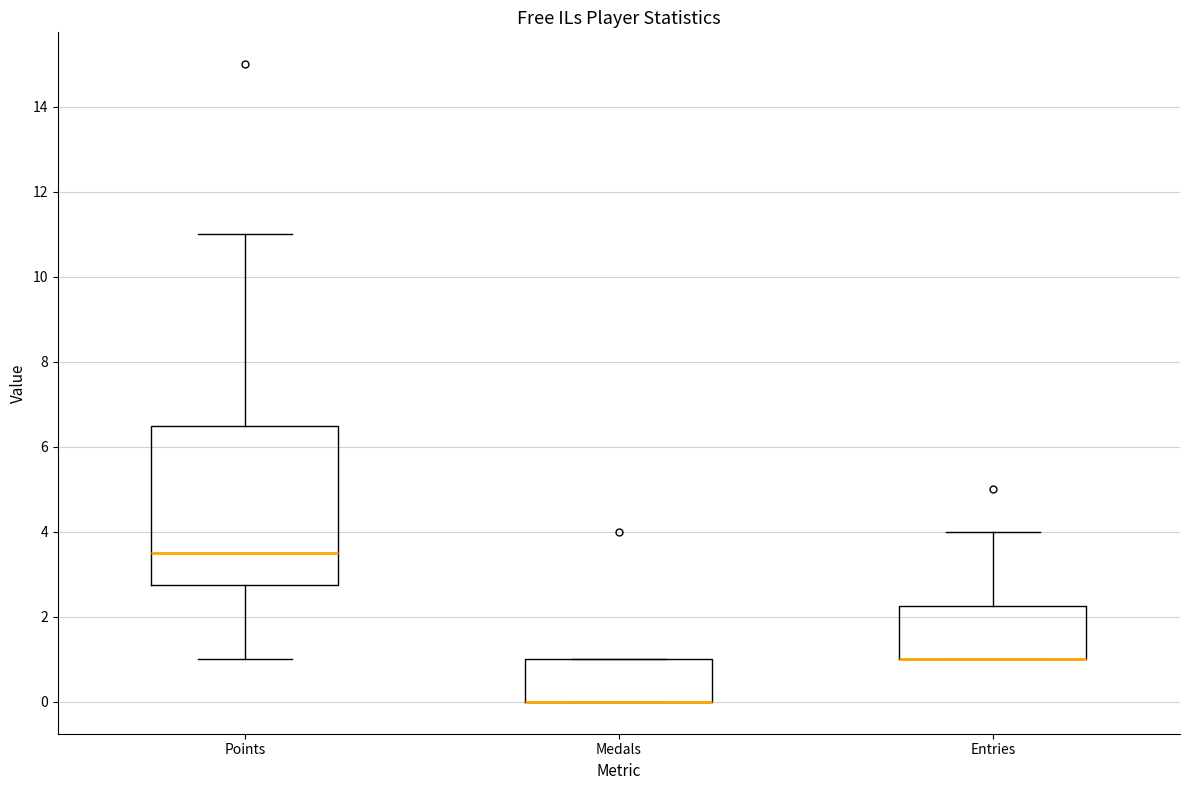

Reading left to right, transcribe this box plot: for each box, give where its median line is, the range the box spans, and where its two whiskers end, as read against the y-axis. The values are not printed on the chart, so give them approximately, as read against the axis.

Points: median 3.6, box 2.8 to 6.6, whiskers 1.0 to 11.0
Medals: median 0.0 (drawn on the box's lower edge), box 0.0 to 1.0, whiskers 0.0 to 1.0
Entries: median 1.0 (drawn on the box's lower edge), box 1.0 to 2.2, whiskers 1.0 to 4.0